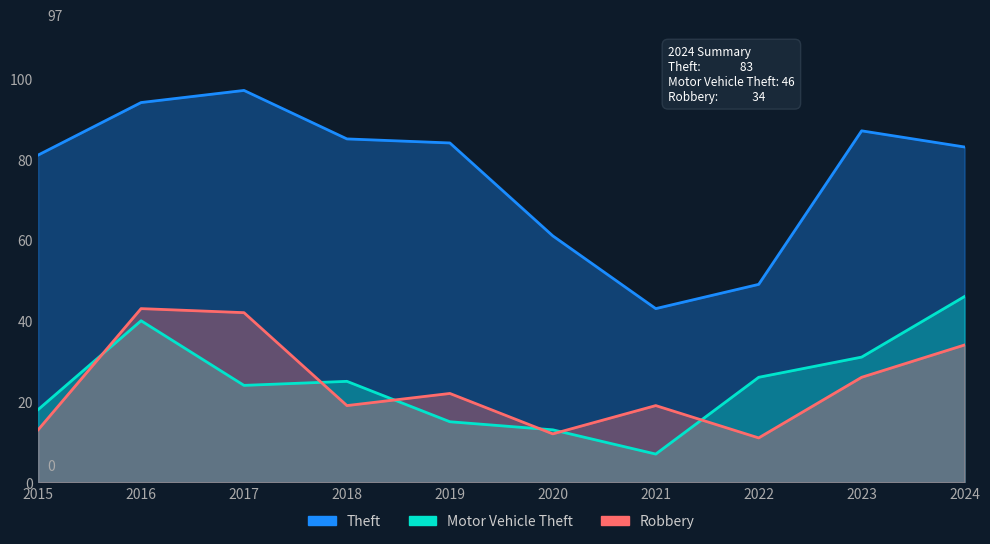

Reading left to right, transcribe all the data shown in this chart.

Theft: 81	94	97	85	84	61	43	49	87	83
Motor Vehicle Theft: 18	40	24	25	15	13	7	26	31	46
Robbery: 13	43	42	19	22	12	19	11	26	34